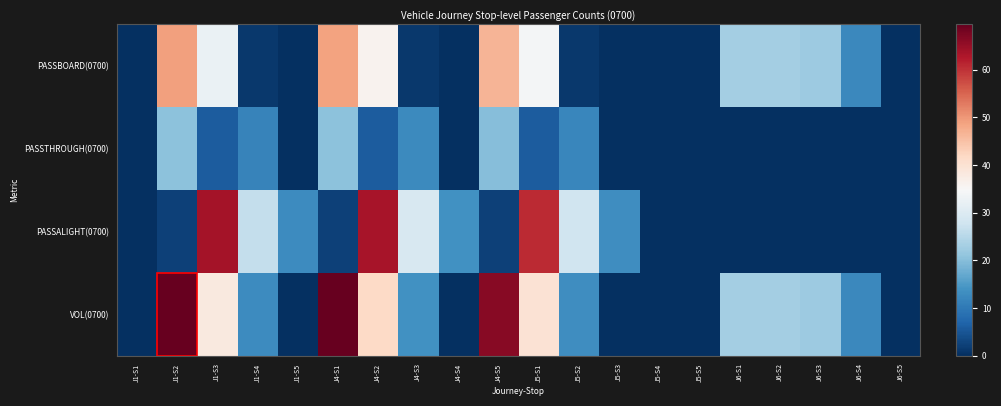

Reading right to left, list all the values displayed in this chart.

PASSBOARD(0700): J6-S5=0.0	J6-S4=12.3	J6-S3=22.2	J6-S2=22.9	J6-S1=22.9	J5-S5=0.0	J5-S4=0.0	J5-S3=0.0	J5-S2=1.2	J5-S1=34.0	J4-S5=46.6	J4-S4=0.0	J4-S3=1.2	J4-S2=35.9	J4-S1=48.8	J1-S5=0.0	J1-S4=1.2	J1-S3=32.6	J1-S2=49.0	J1-S1=0.0
PASSTHROUGH(0700): J6-S5=0.0	J6-S4=0.0	J6-S3=0.0	J6-S2=0.0	J6-S1=0.0	J5-S5=0.0	J5-S4=0.0	J5-S3=0.0	J5-S2=12.1	J5-S1=5.9	J4-S5=19.9	J4-S4=0.0	J4-S3=12.7	J4-S2=5.9	J4-S1=20.6	J1-S5=0.0	J1-S4=11.7	J1-S3=5.7	J1-S2=20.6	J1-S1=0.0
PASSALIGHT(0700): J6-S5=0.0	J6-S4=0.0	J6-S3=0.0	J6-S2=0.0	J6-S1=0.0	J5-S5=0.0	J5-S4=0.0	J5-S3=13.3	J5-S2=27.8	J5-S1=60.7	J4-S5=2.3	J4-S4=13.8	J4-S3=29.1	J4-S2=63.5	J4-S1=2.3	J1-S5=12.8	J1-S4=26.6	J1-S3=63.8	J1-S2=2.3	J1-S1=0.0
VOL(0700): J6-S5=0.0	J6-S4=12.3	J6-S3=22.2	J6-S2=22.9	J6-S1=22.9	J5-S5=0.0	J5-S4=0.0	J5-S3=0.0	J5-S2=13.3	J5-S1=39.9	J4-S5=66.5	J4-S4=0.0	J4-S3=13.8	J4-S2=41.7	J4-S1=69.4	J1-S5=0.0	J1-S4=12.8	J1-S3=38.3	J1-S2=69.5	J1-S1=0.0